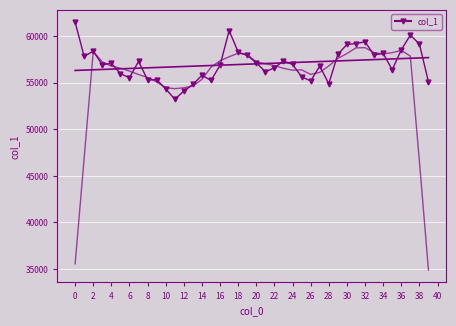

What is the difference between the maximum and minimum values?

8270